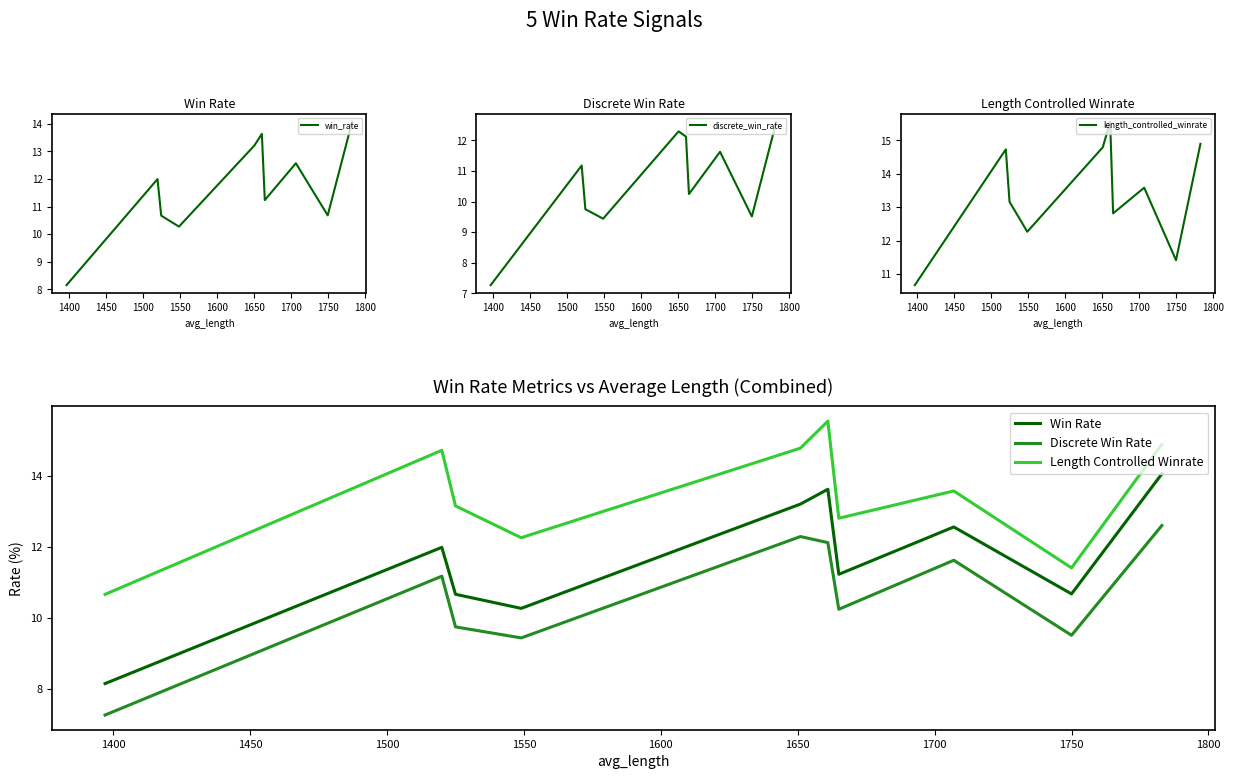

What is the minimum value for discrete_win_rate?

7.3